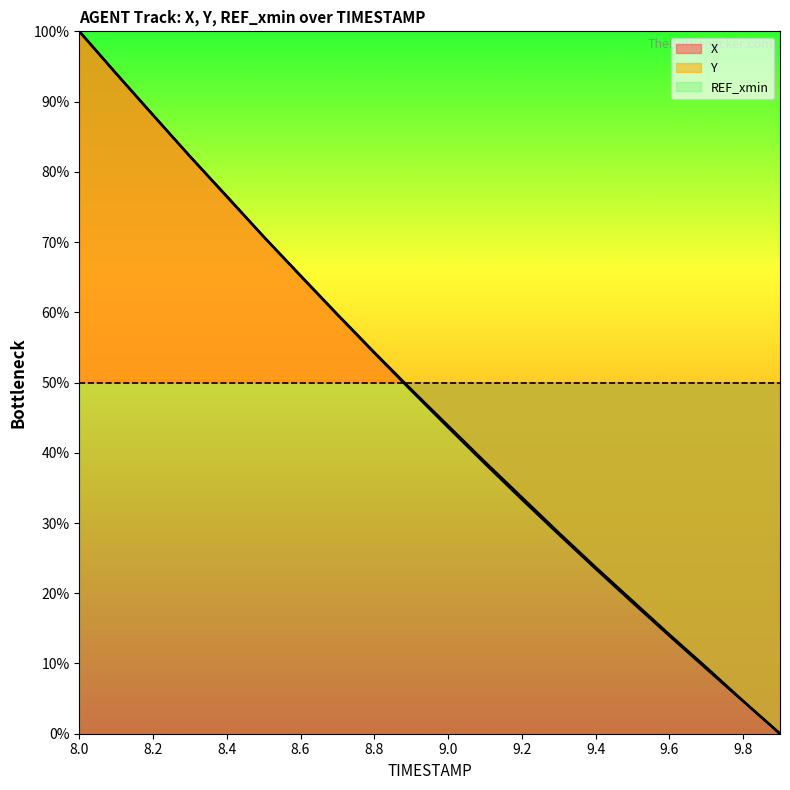

How many data points in Y are above 48?

10